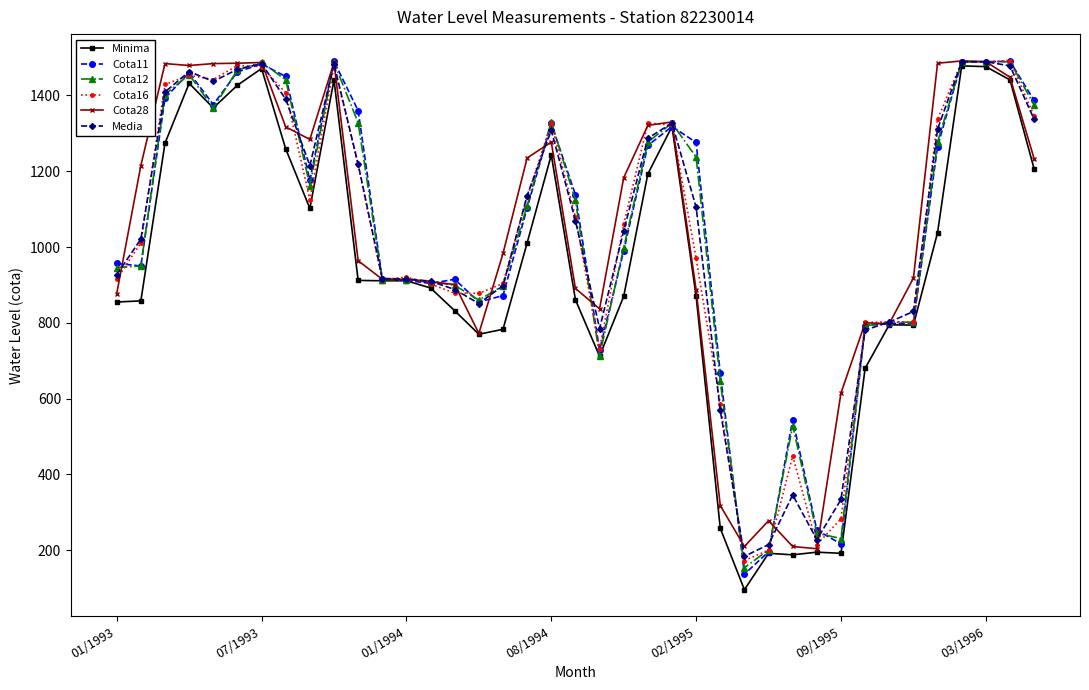

What is the minimum value shown in the chart?

96